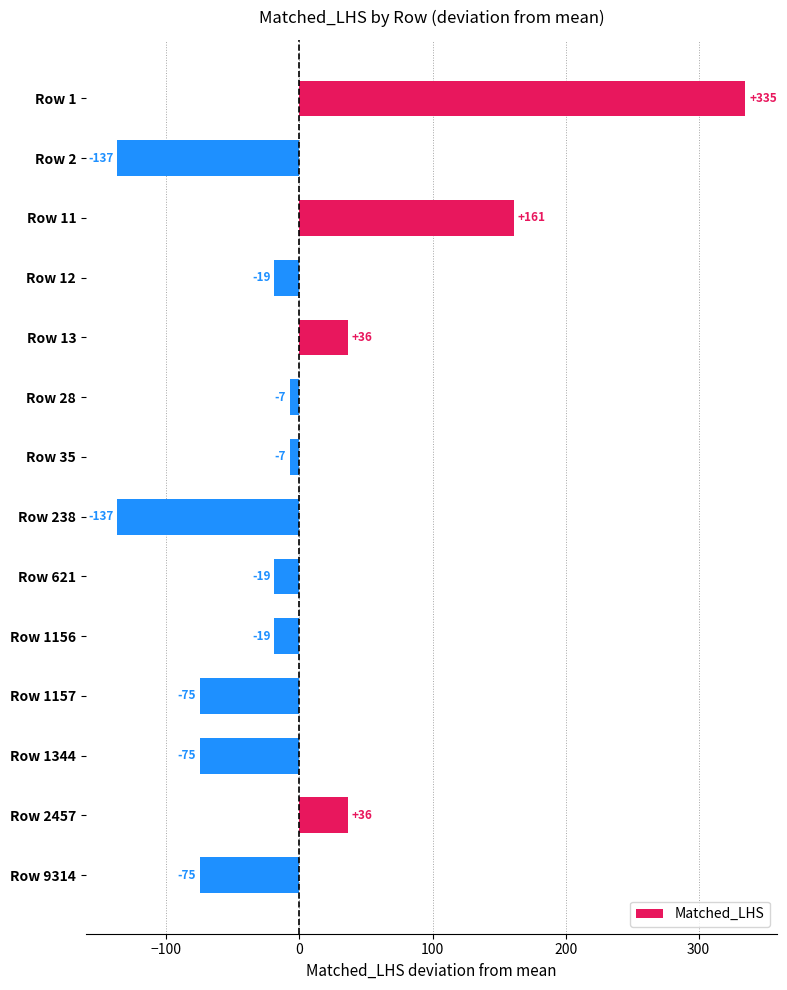

What is the smallest value displayed?

-136.9